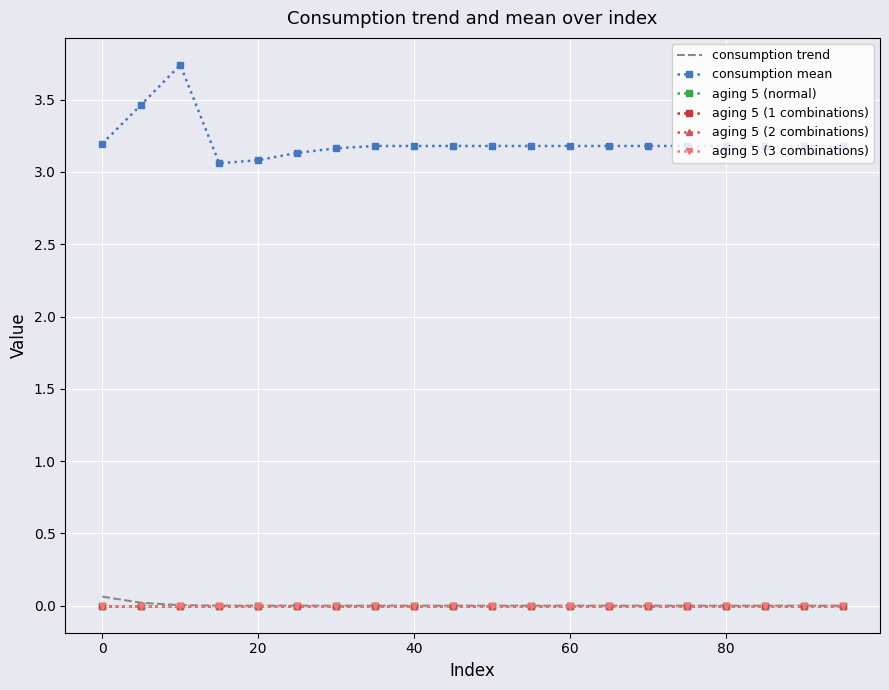

The value of aging 5 (1 combinations) at 80 is 0.0. True or false?

True